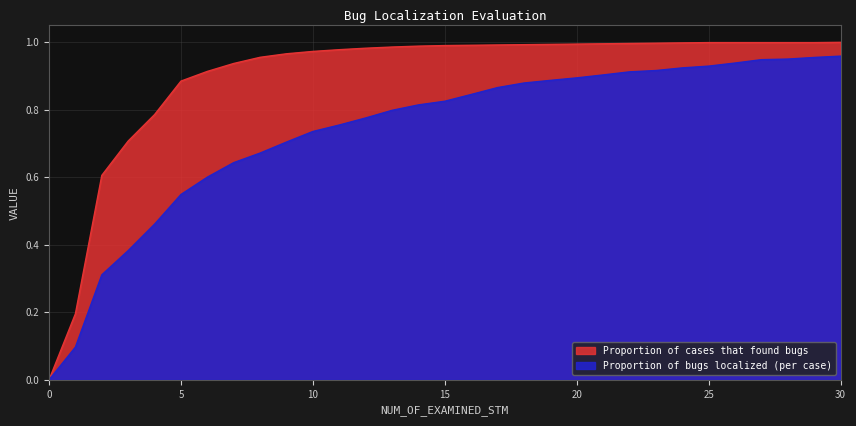

How many lines are shown in the chart?

2